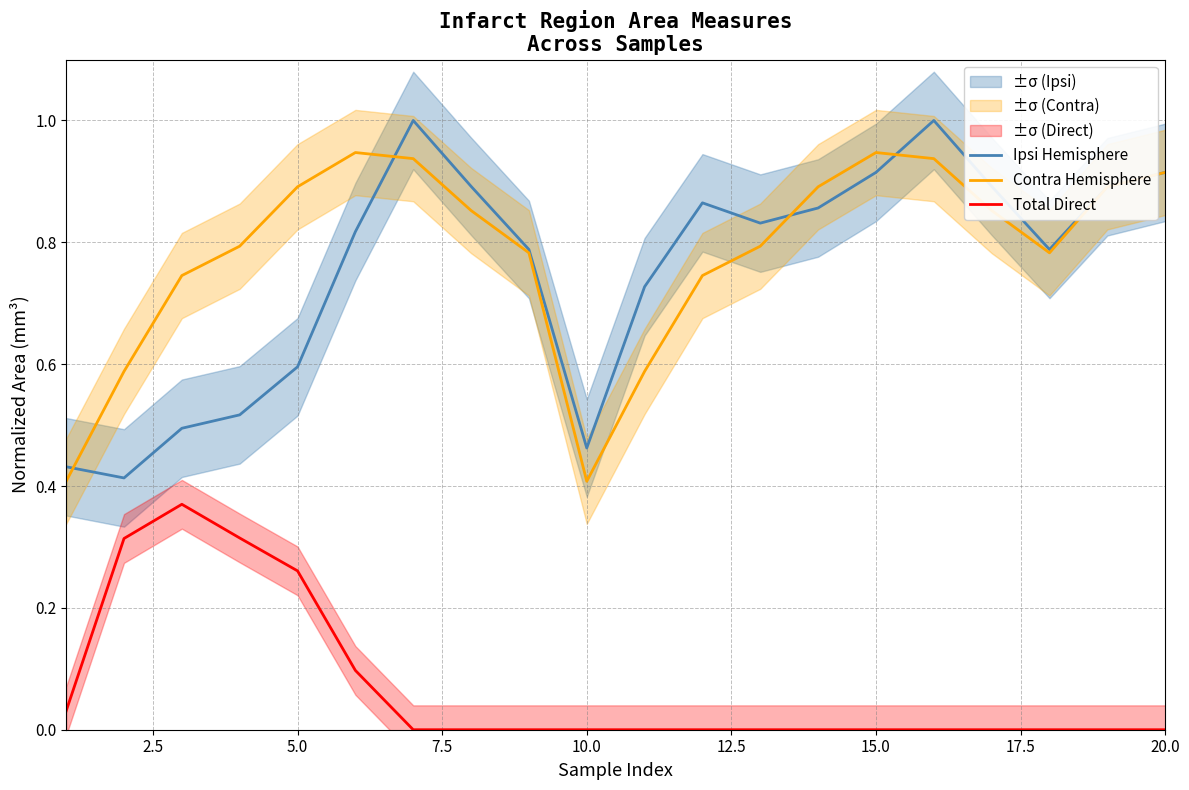

What is the difference between the maximum and minimum values in the Ipsi Hemisphere series?

0.6